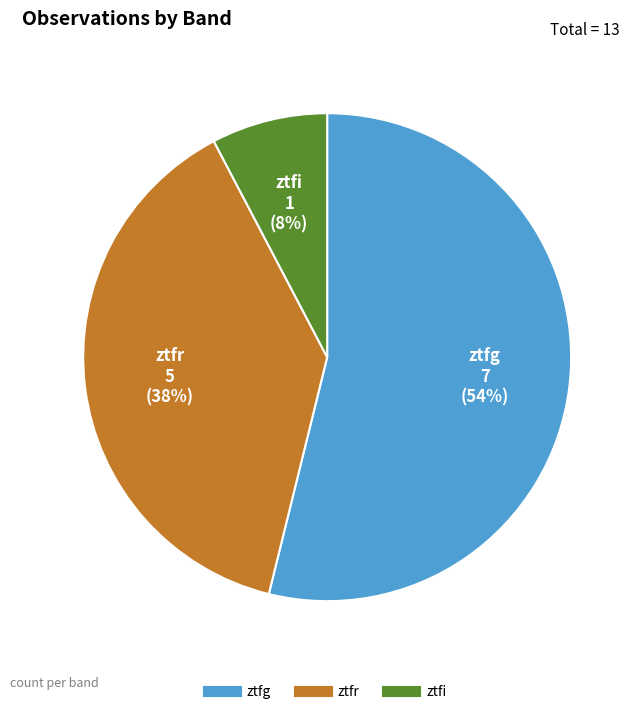

Does ztfg account for over 50% of the chart?

Yes